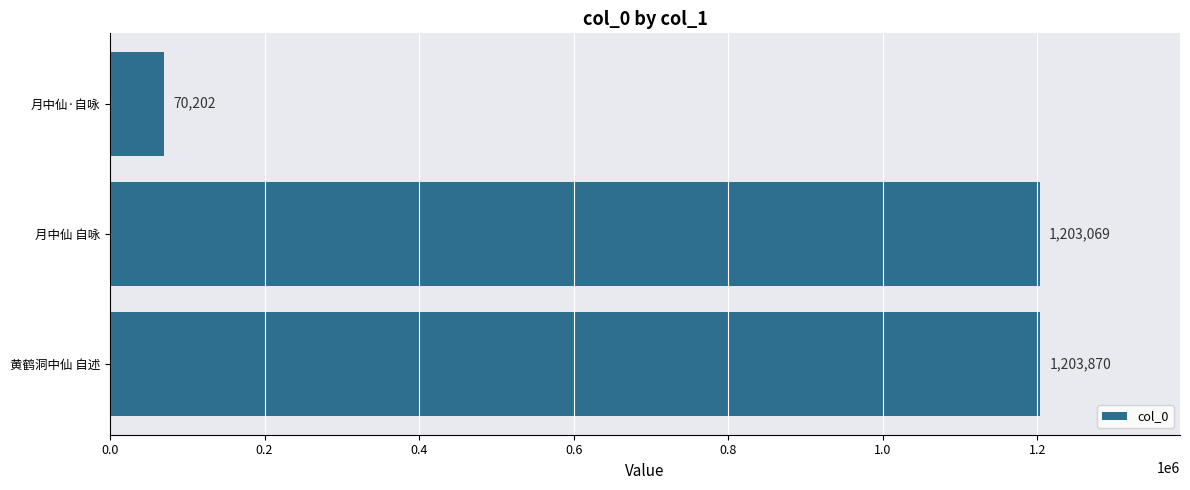

Are the bars grouped side by side (vs. stacked)?

No